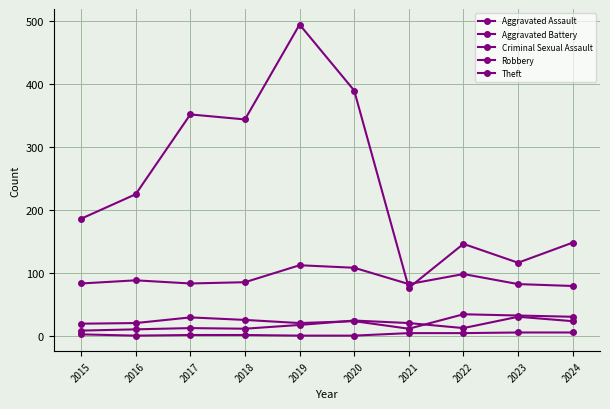

What is the approximate value of Robbery at 2021, to the nearest 5?

80